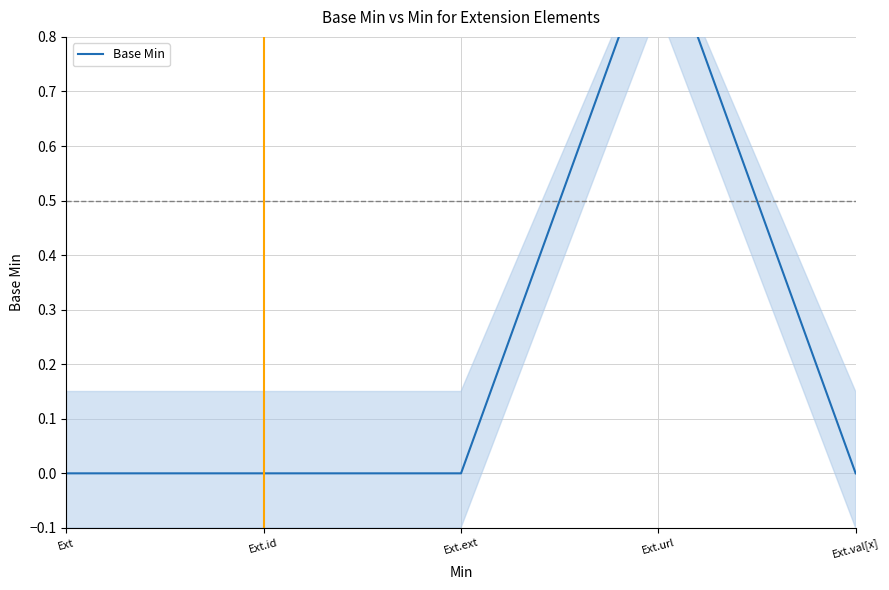

List the labels in order of value, largest first.

Ext.url, Ext, Ext.id, Ext.ext, Ext.val[x]